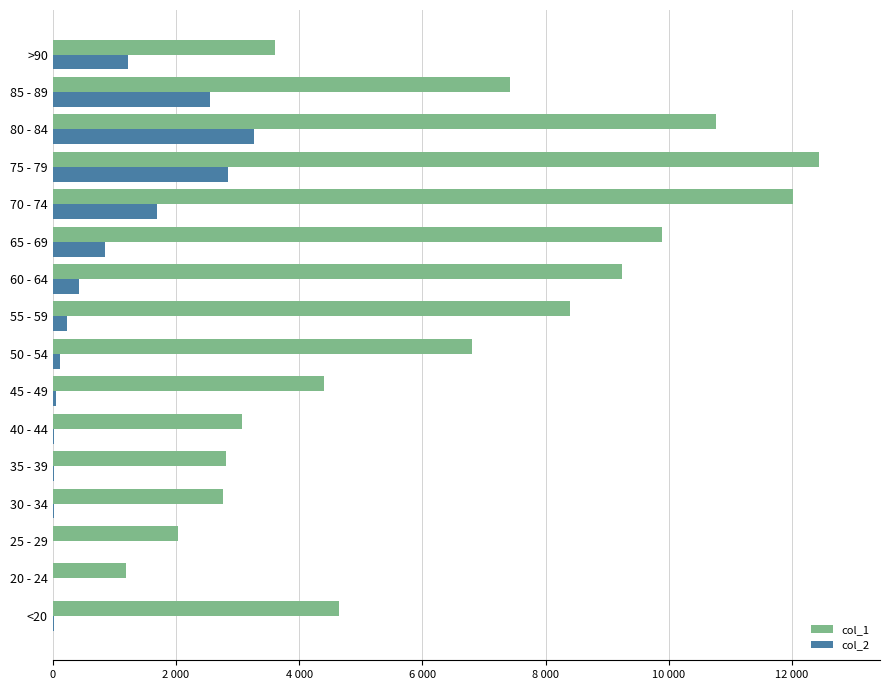

What is the value of the col_2 bar at the 16th from the left?

1224